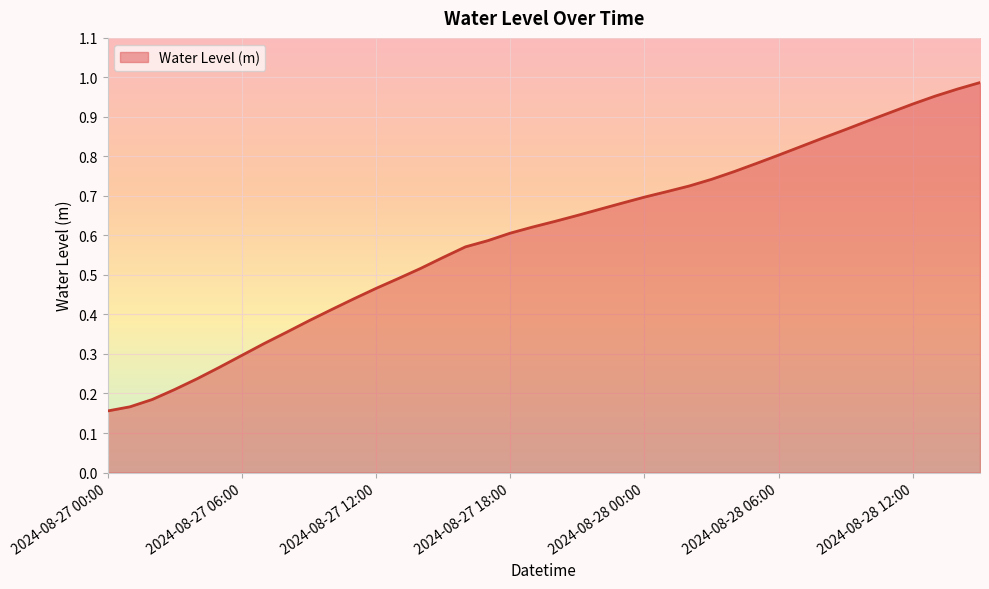

How many lines are shown in the chart?

1